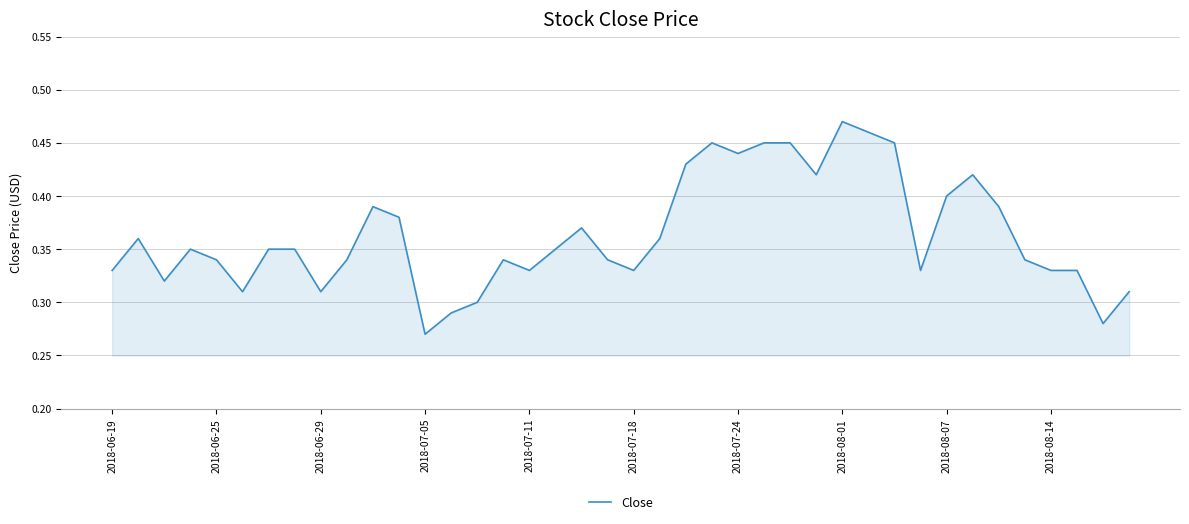

Is this an area chart (filled region under the line)?

Yes